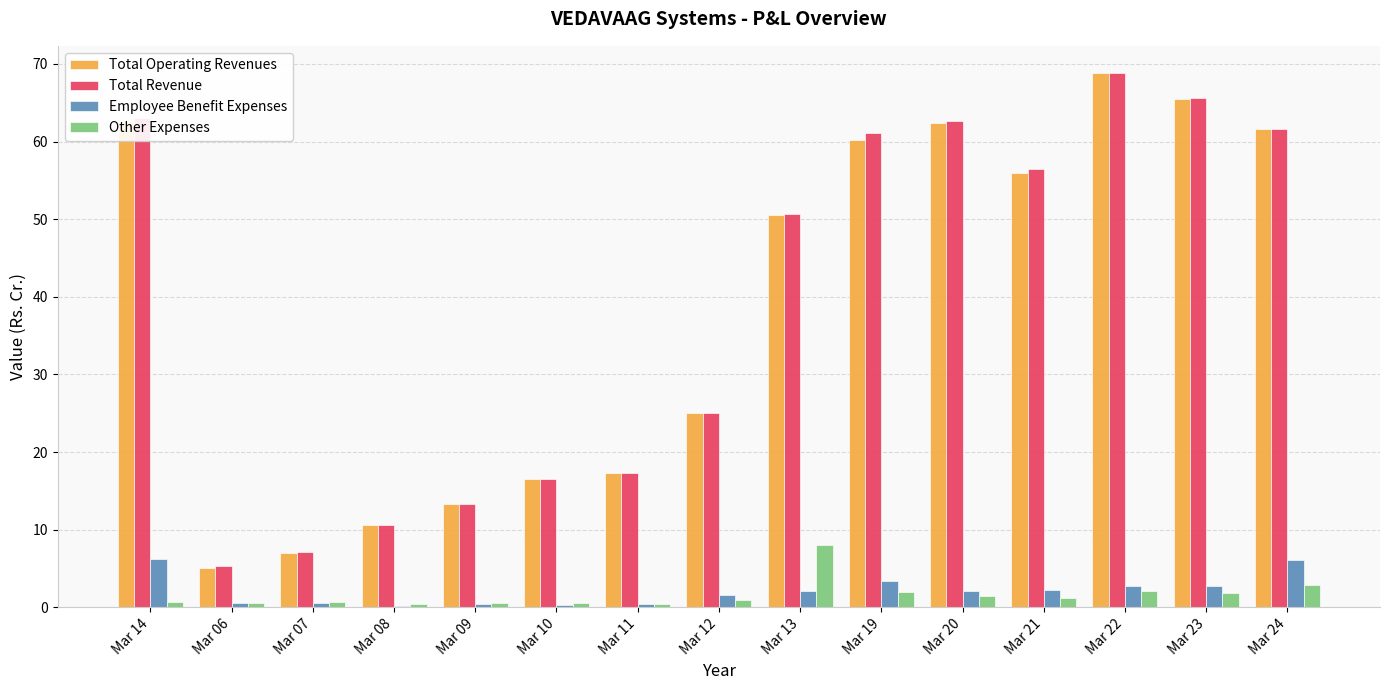

Are the bars grouped side by side (vs. stacked)?

Yes